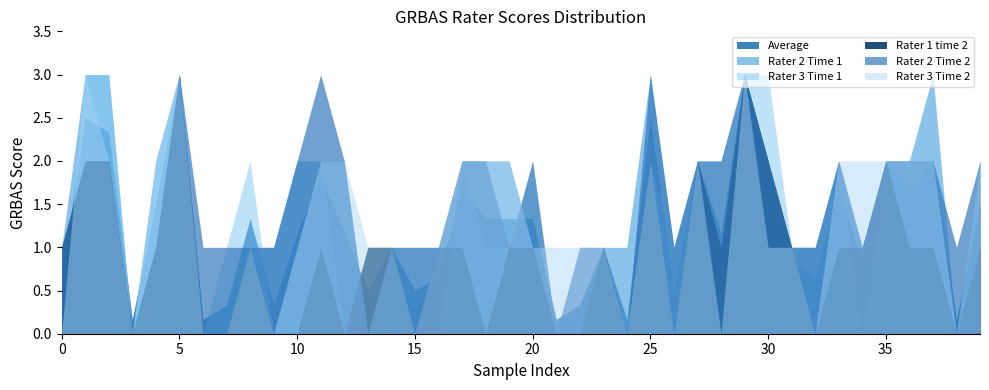

Rank the series by their maximum value, from highest to lowest.

Average, Rater 2 Time 1, Rater 3 Time 1, Rater 1 time 2, Rater 2 Time 2, Rater 3 Time 2